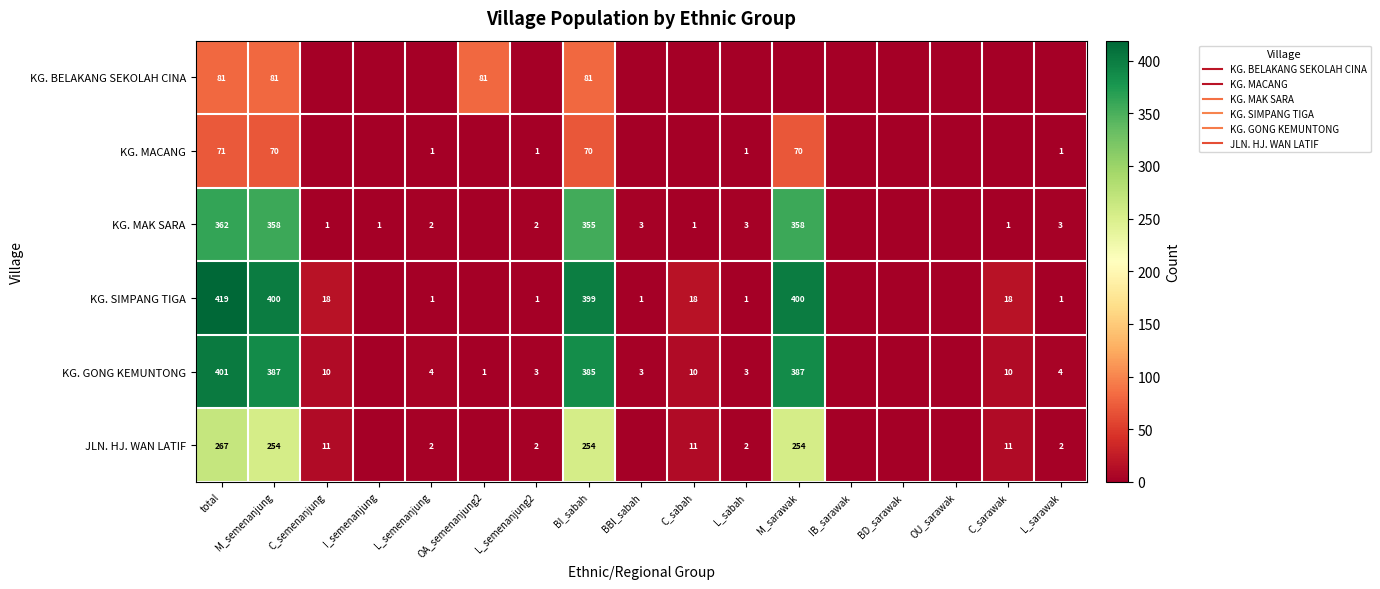

At how many categories does at least one series exceed 329?

4